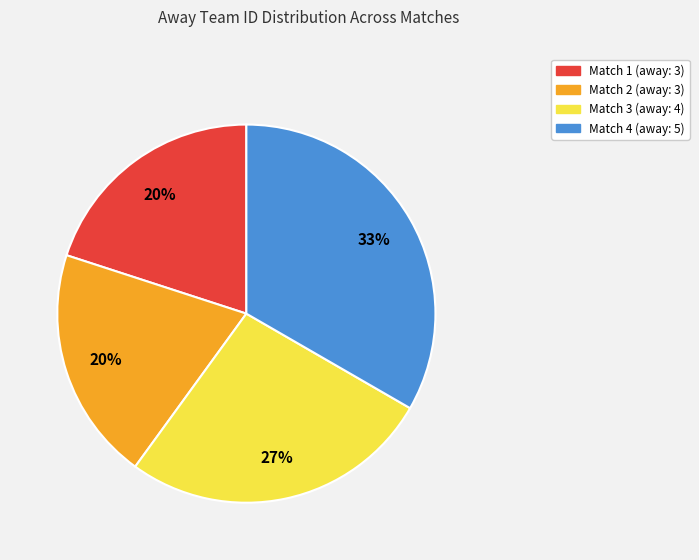

To the nearest percent, what is the combined percentage of Match 2 (away: 3) and Match 3 (away: 4)?

47%